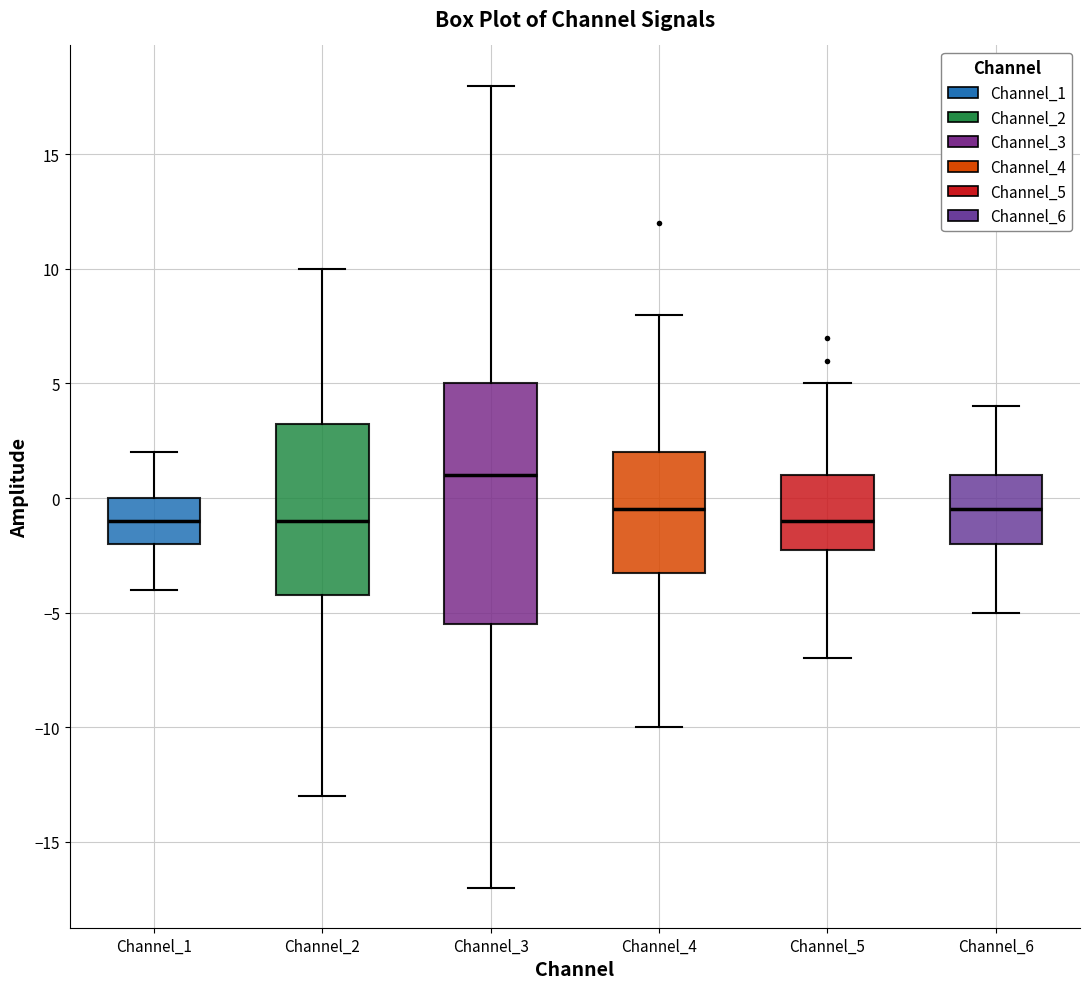

Which box's median line is the highest?

Channel_3